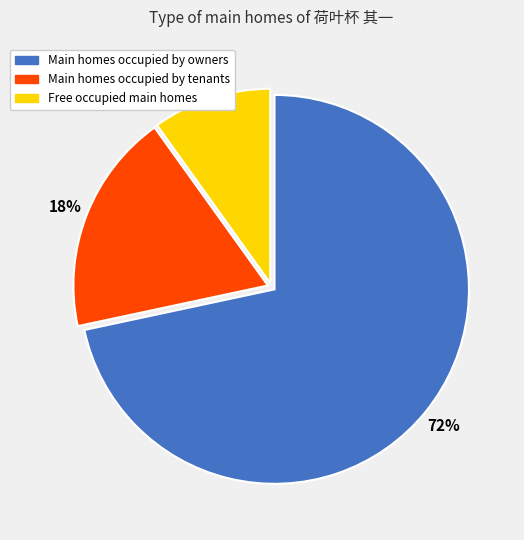

To the nearest percent, what is the average slice percentage?

33%